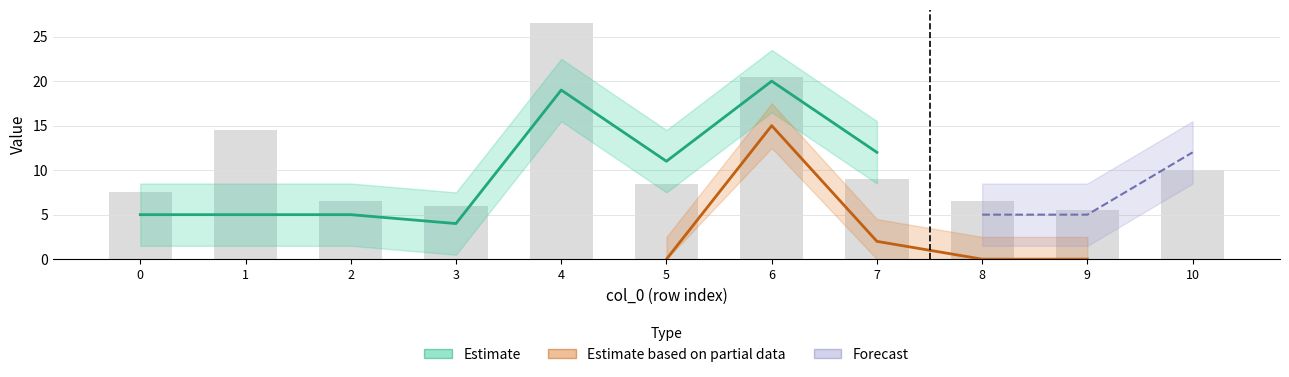

At which category is the sum across all series the highest?

6